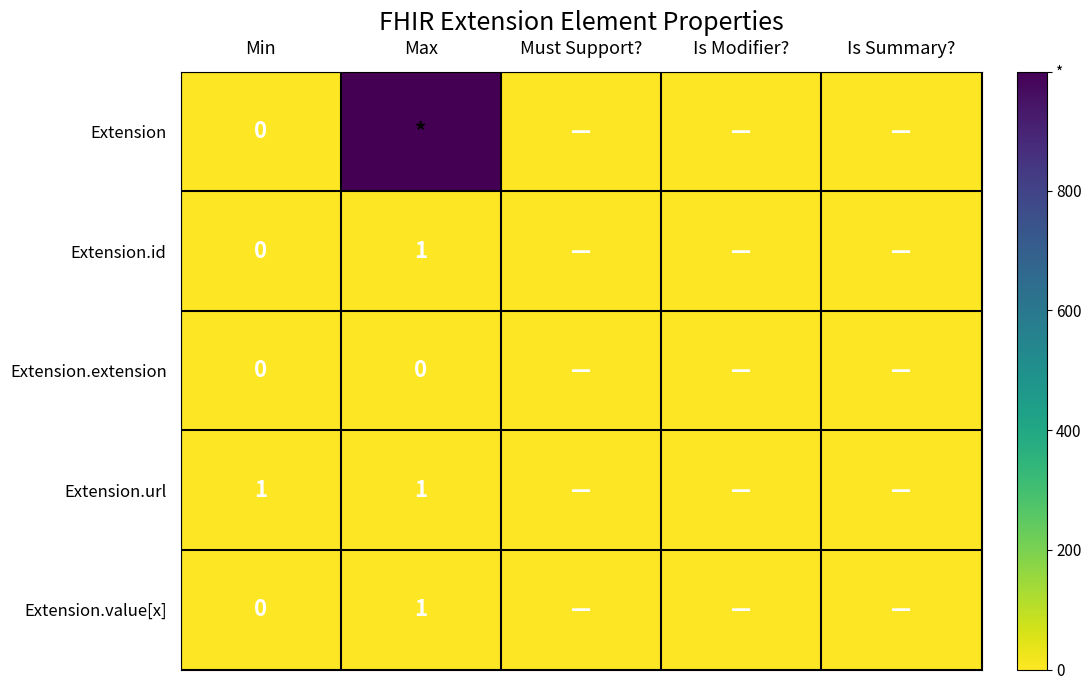

Is the value of Extension.id at Max greater than the value of Extension at Min?

Yes